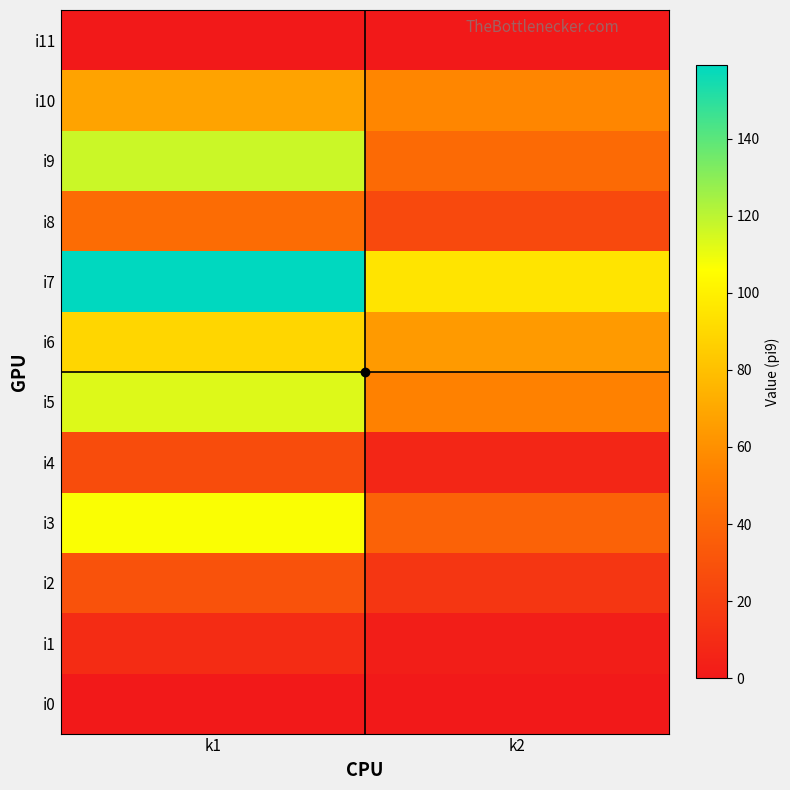

Reading left to right, list all the values displayed in this chart.

i0: k1=0	k2=0
i1: k1=10	k2=3
i2: k1=30	k2=15
i3: k1=107	k2=38
i4: k1=27	k2=7
i5: k1=113	k2=54
i6: k1=89	k2=64
i7: k1=159	k2=95
i8: k1=43	k2=25
i9: k1=117	k2=42
i10: k1=68	k2=56
i11: k1=0	k2=0